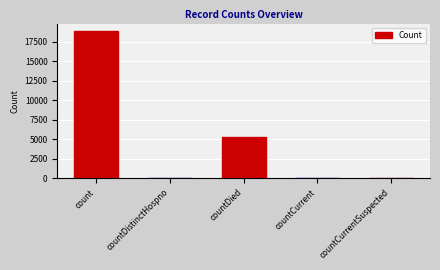

Where does the data first go above 46?

count